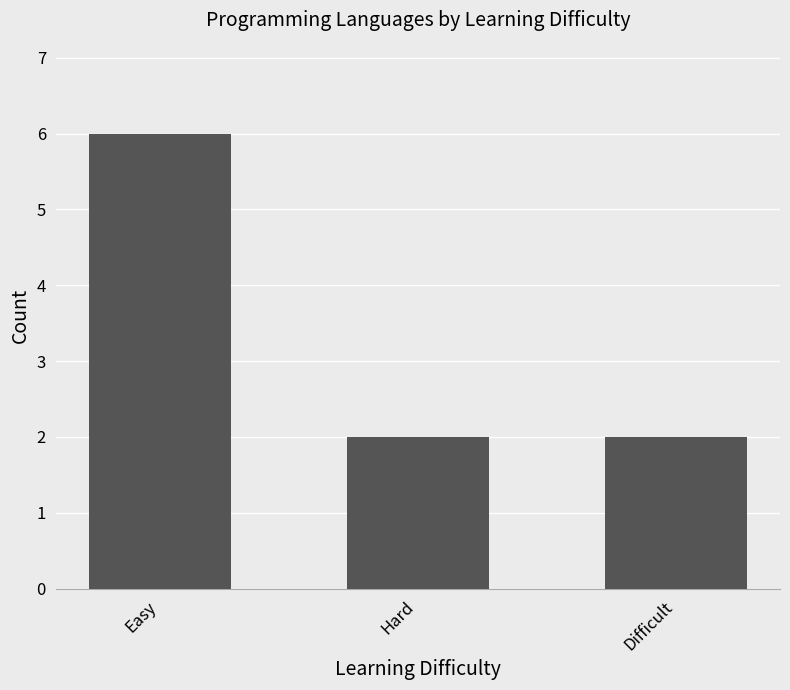

Which label corresponds to the largest value in the chart?

Easy